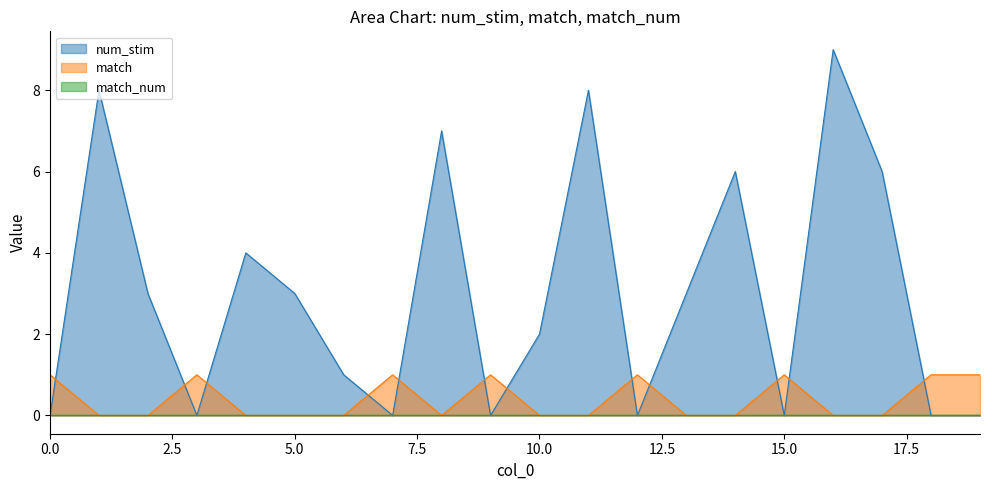

How many num_stim values are between 0 and 6?

16